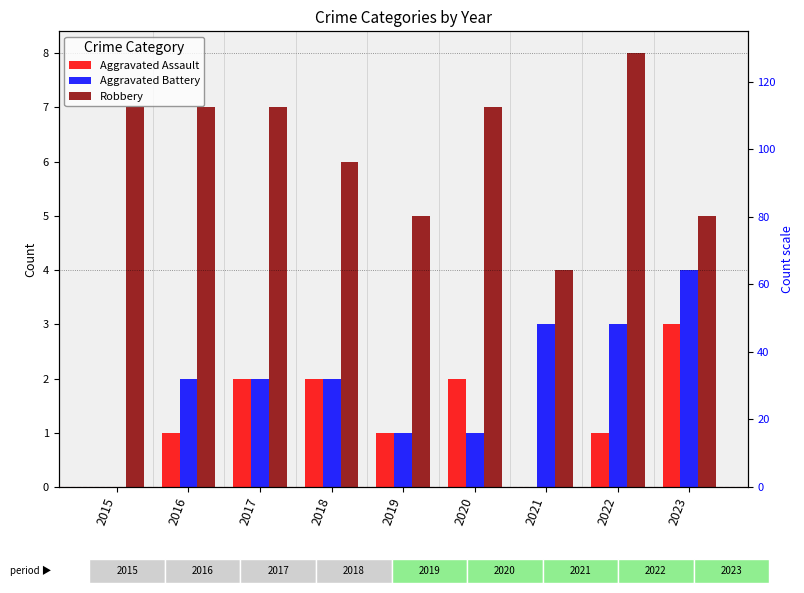

Where does the Aggravated Battery series first go above 2?

2021